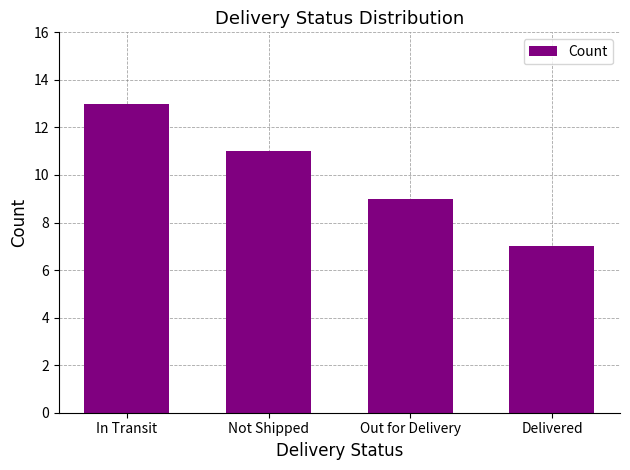

Read the value at Out for Delivery.

9